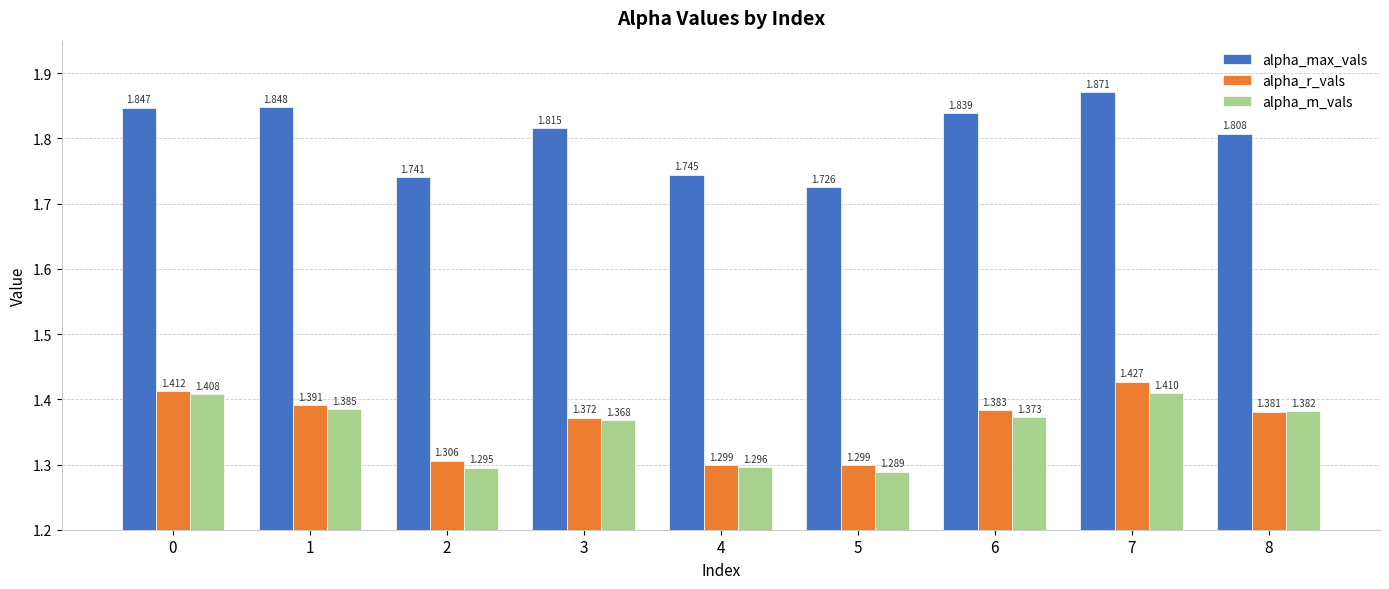

What is the difference between the highest and lowest values at 4?

0.4